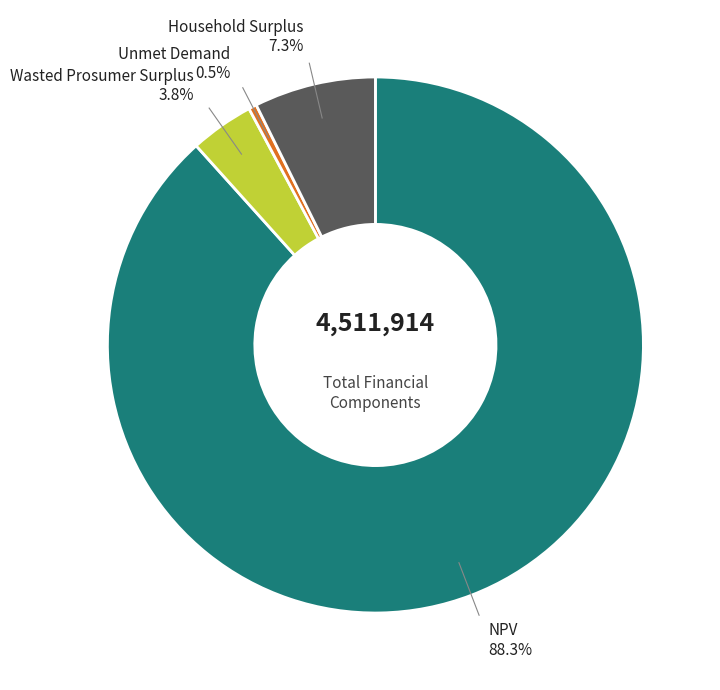

Is there any slice that represents more than half of the pie?

Yes